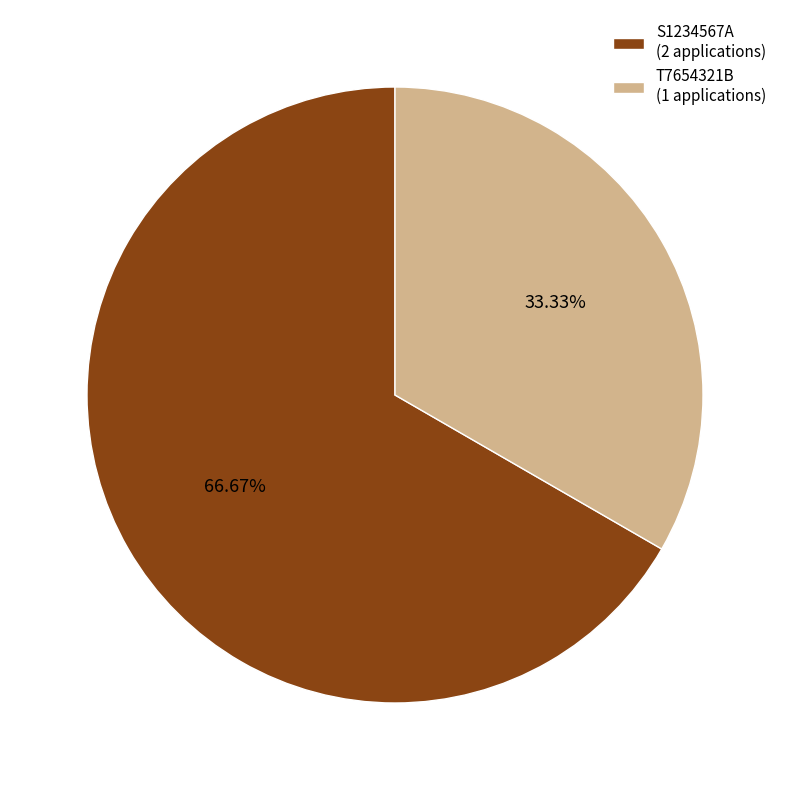

Count the number of slices in the pie.

2